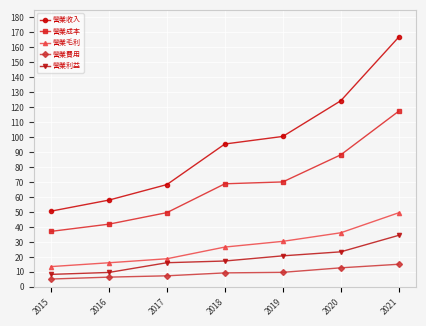

True or false: 營業毛利 and 營業費用 cross at least once.

False